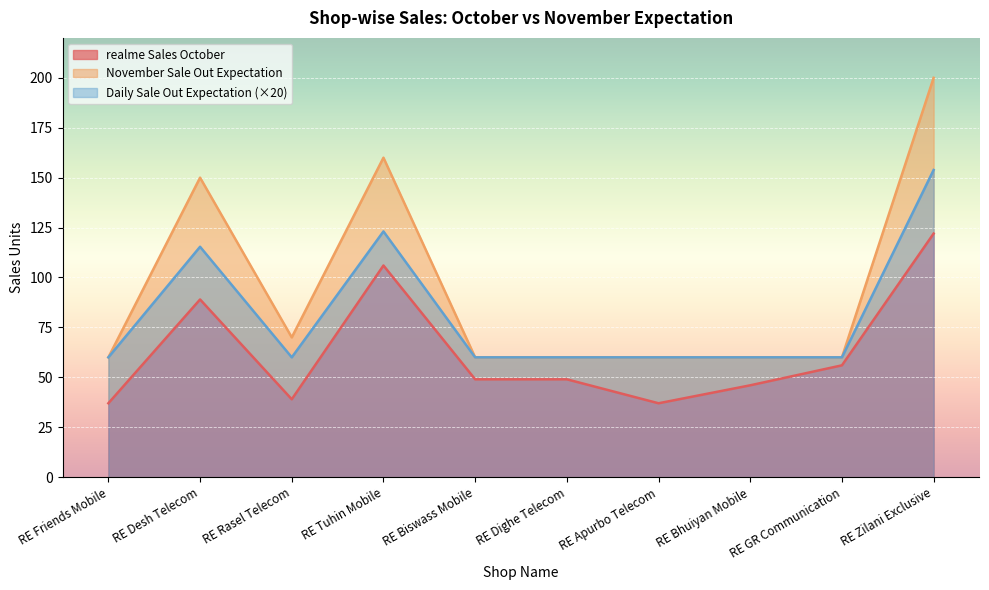

The November Sale Out Expectation series shows 46.6 at RE Desh Telecom. True or false?

False